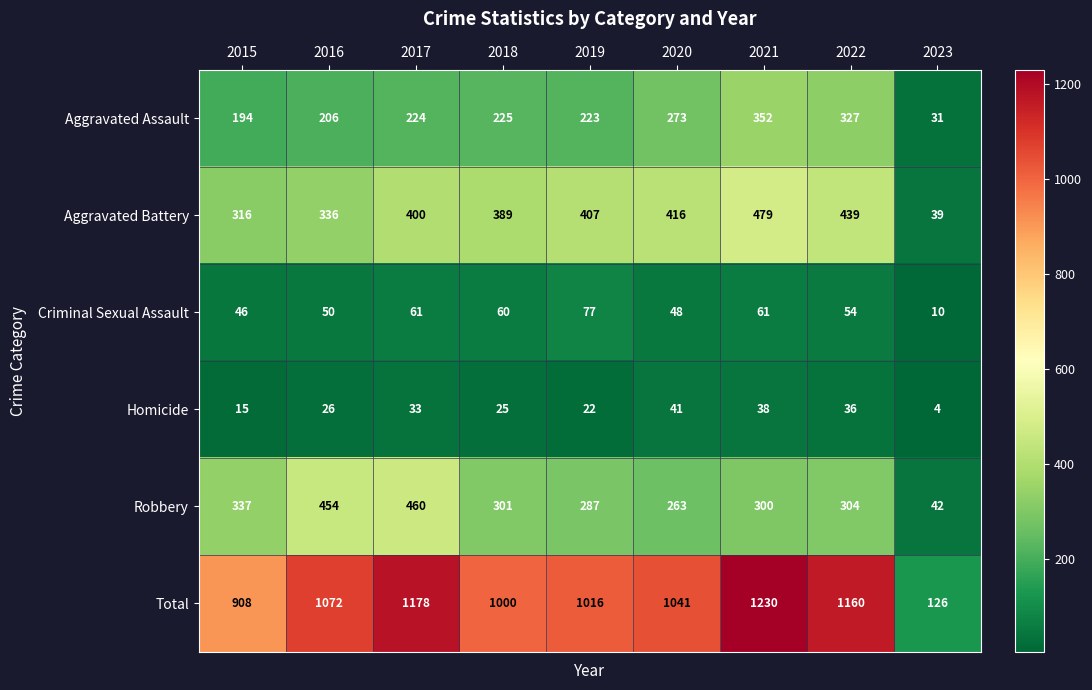

Which series has the largest total across all categories?

Total